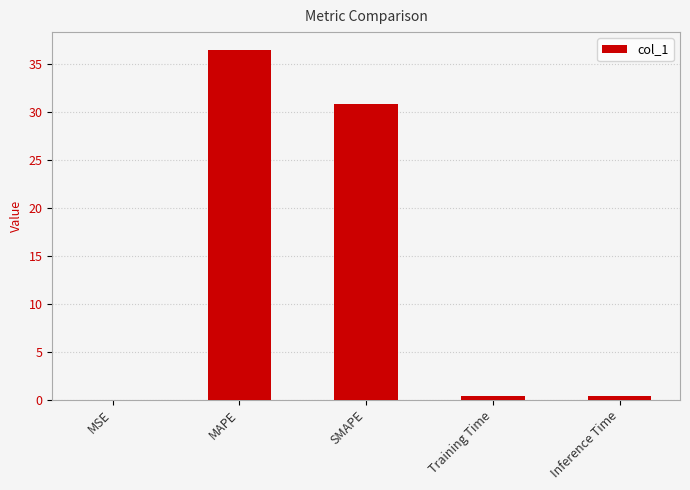

At which label is the value closest to 18?

SMAPE